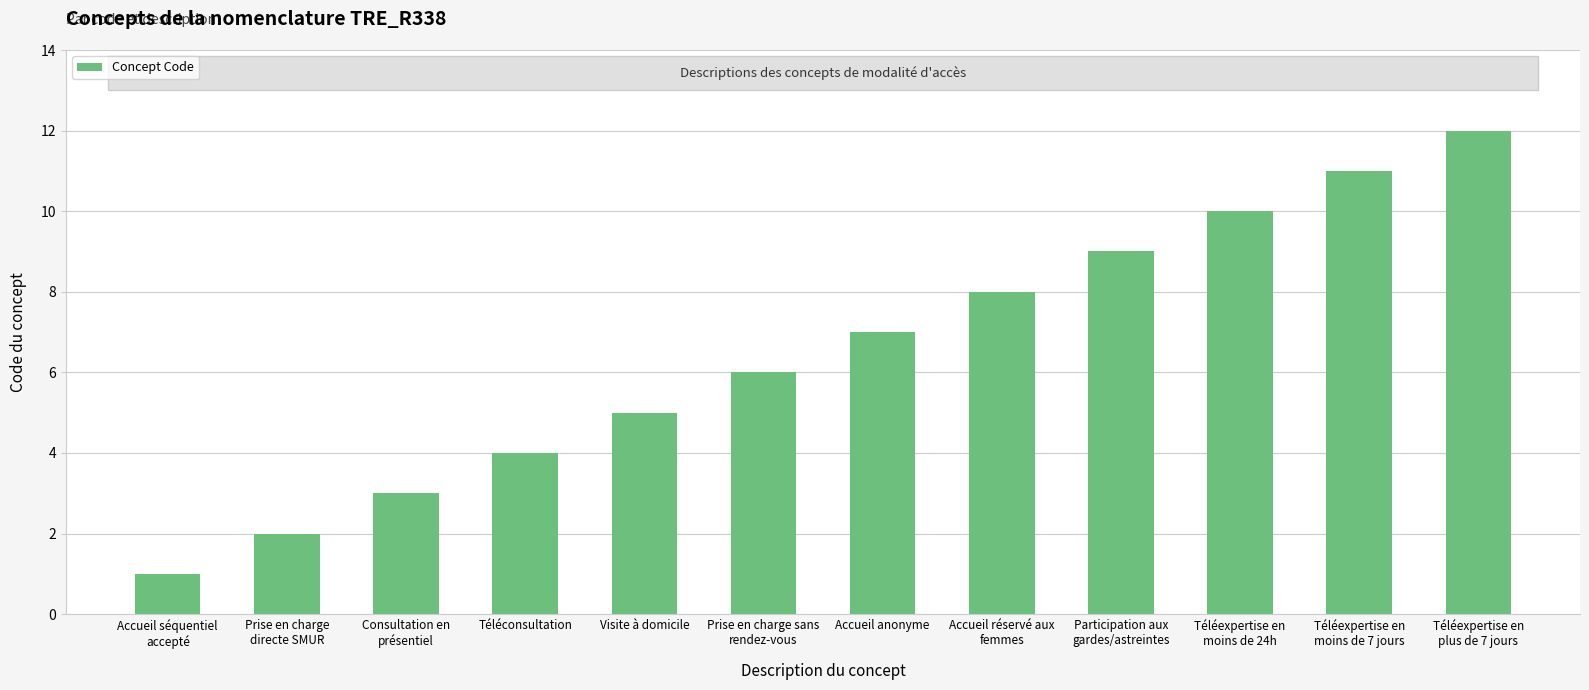

Is it true that the value at Consultation en
présentiel is 3?

True